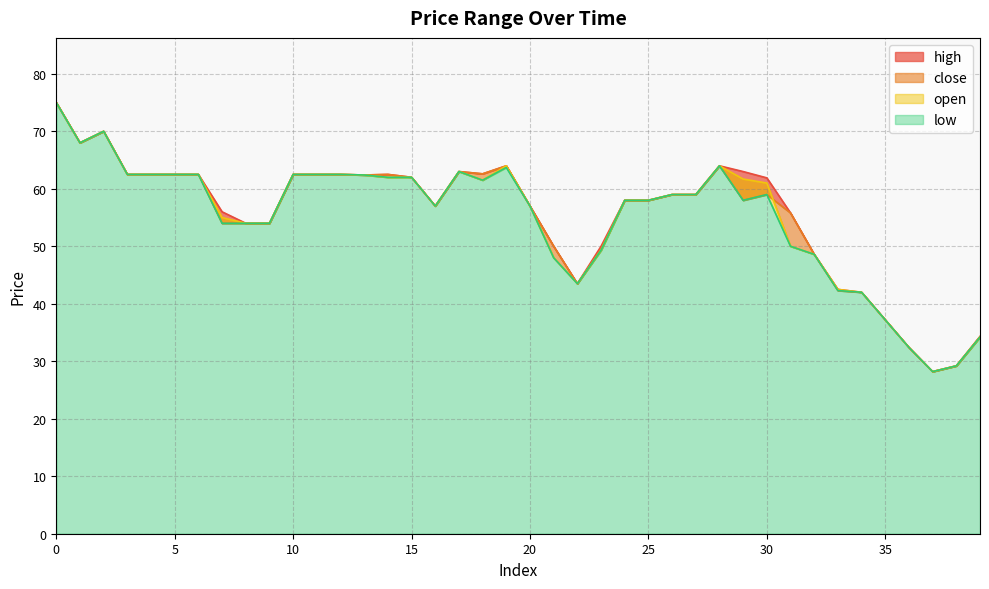

Count the number of categories in the chart.

40